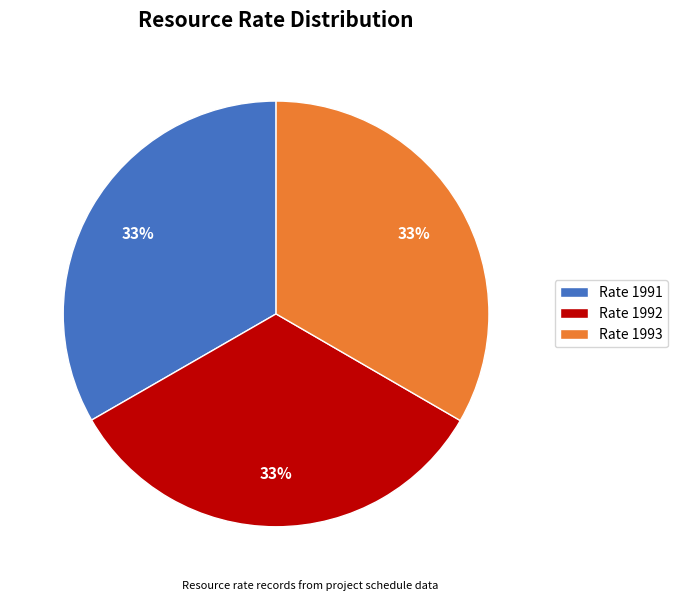

To the nearest percent, what portion does Rate 1993 represent?

33%